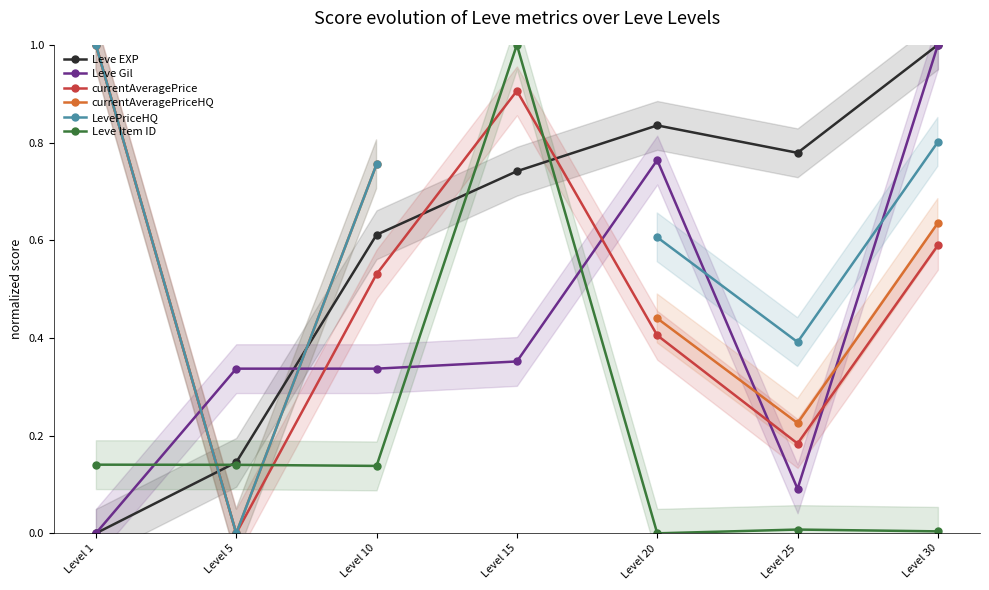

What is the difference between the maximum and minimum values in the Leve Gil series?

1.0